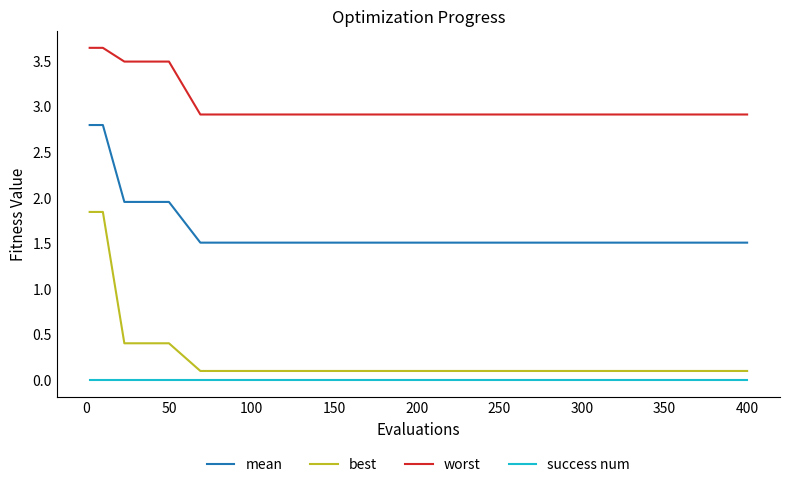

What is the sum of all worst values?

40.5